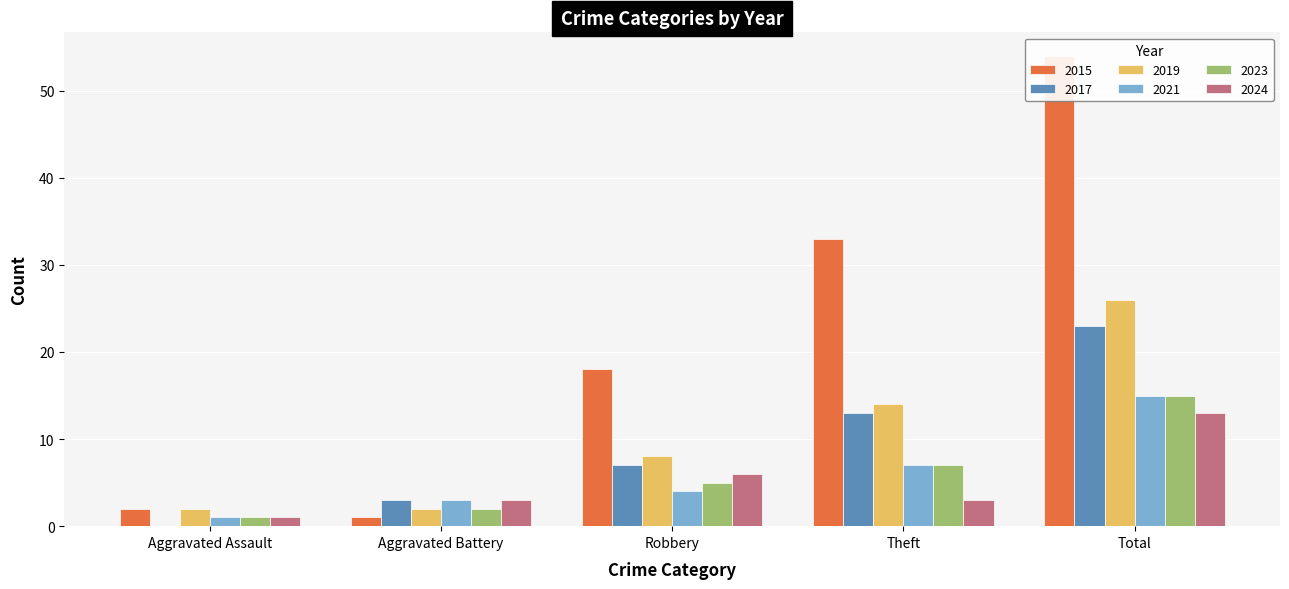

How many 2017 values are between 3 and 13?

3